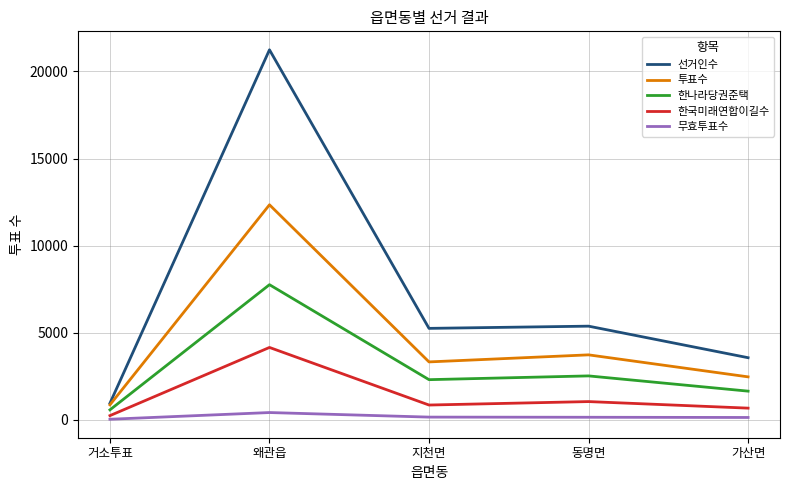

True or false: 무효투표수 and 한나라당권준택 cross at least once.

False